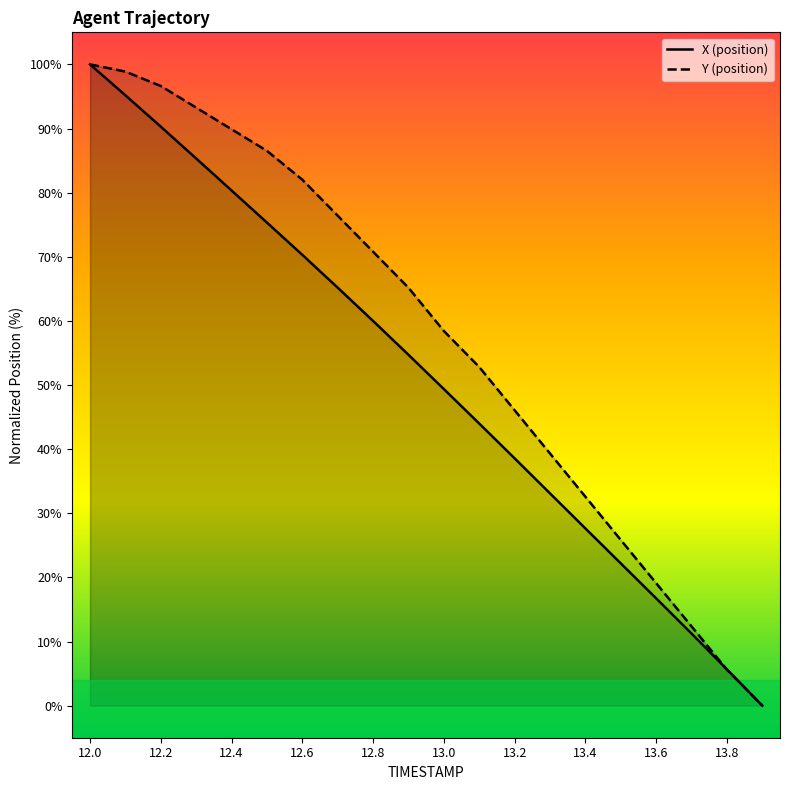

Reading left to right, list all the values displayed in this chart.

X: 12.0=100.0	12.1=95.2	12.2=90.3	12.3=85.3	12.4=80.3	12.5=75.3	12.6=70.3	12.7=65.2	12.8=60.0	12.9=54.7	13.0=49.4	13.1=44.0	13.2=38.6	13.3=33.1	13.4=27.6	13.5=22.2	13.6=16.7	13.7=11.2	13.8=5.7	13.9=0.0
Y: 12.0=100.0	12.1=98.9	12.2=96.6	12.3=93.3	12.4=89.9	12.5=86.5	12.6=82.0	12.7=76.4	12.8=70.8	12.9=65.2	13.0=58.4	13.1=52.8	13.2=46.1	13.3=39.3	13.4=32.6	13.5=25.8	13.6=19.1	13.7=12.4	13.8=5.6	13.9=0.0